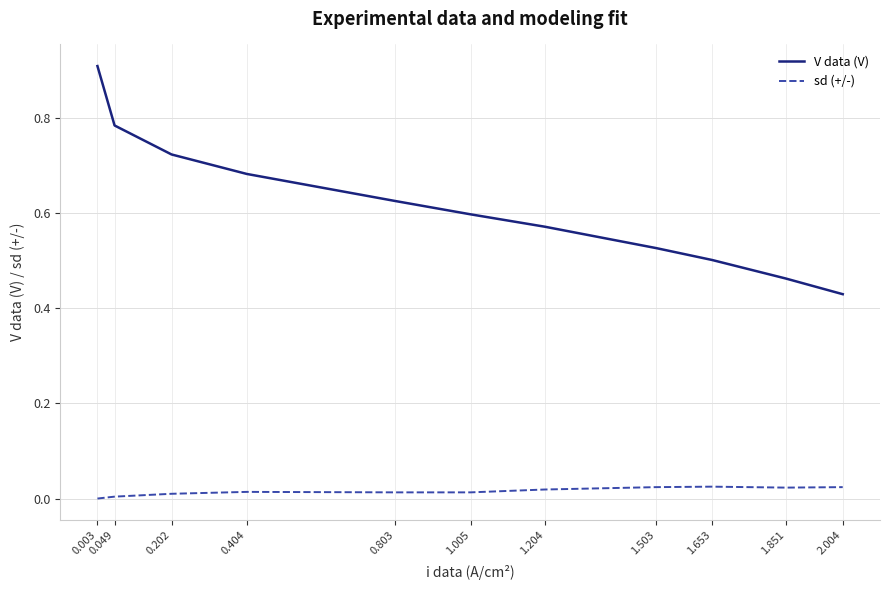

The value of V data (V) at 0.003 is 0.5. True or false?

False